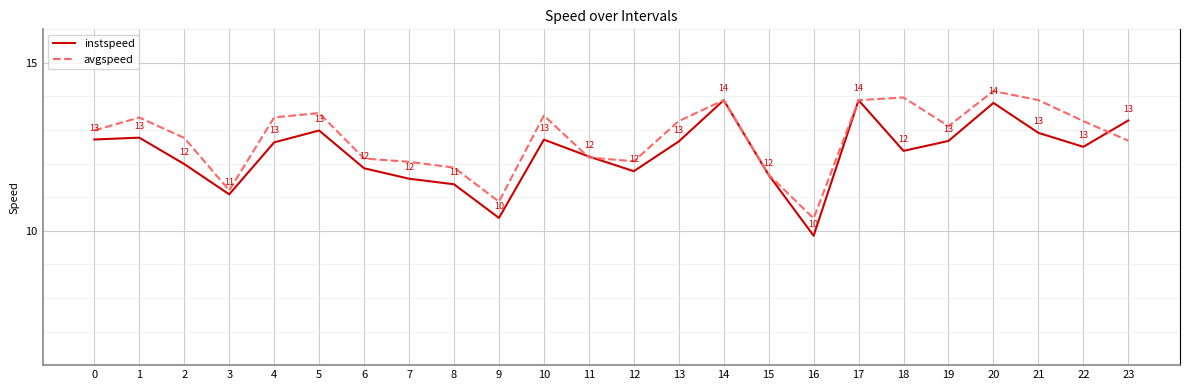

How many interior local valleys does the avgspeed series have?

5